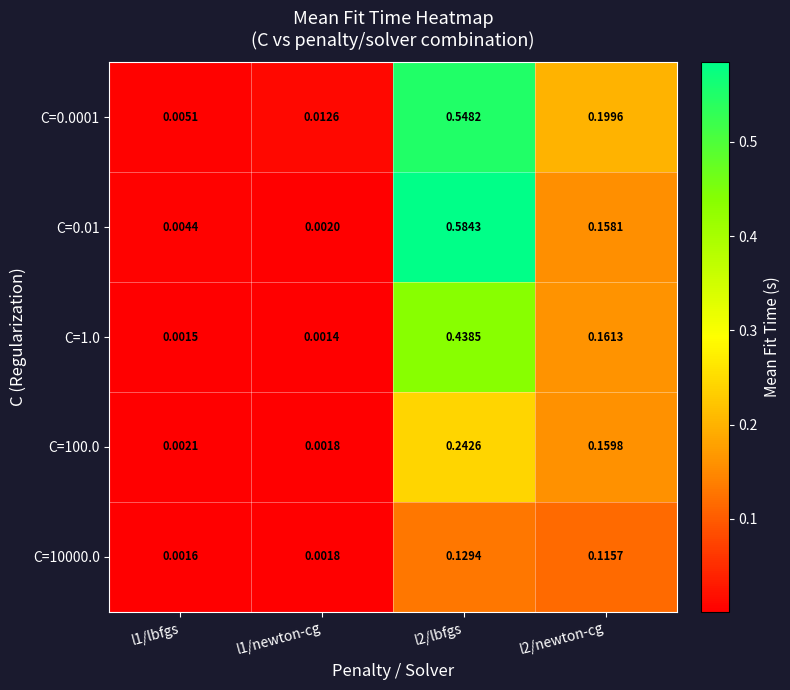

Is the value of C=1.0 at l1/lbfgs greater than the value of C=0.01 at l1/newton-cg?

No